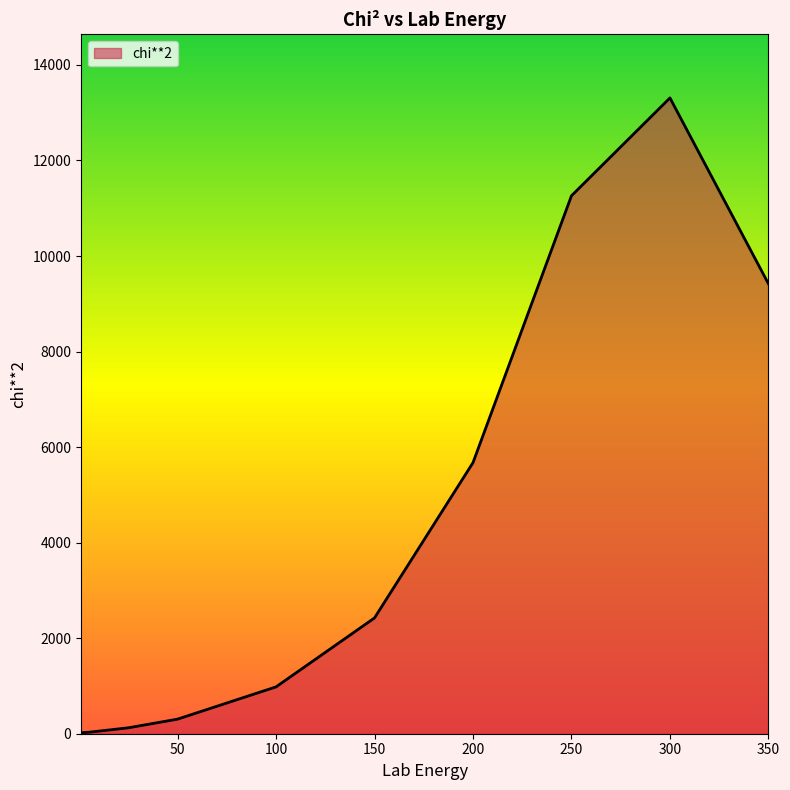

What is the maximum value shown in the chart?

13310.2